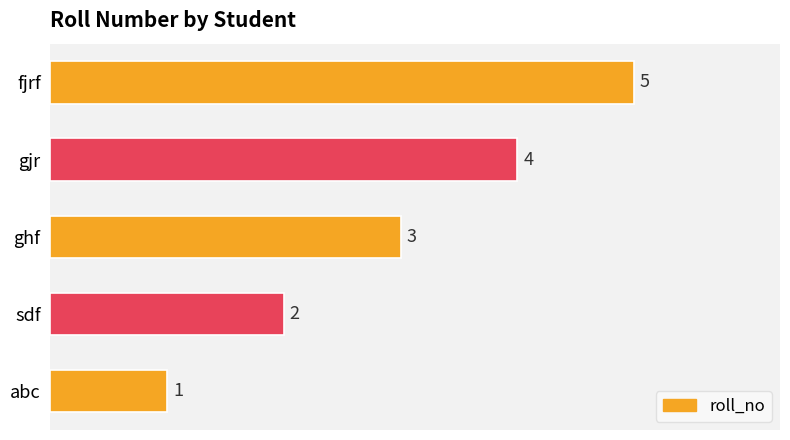

Is it true that the value at fjrf is 5?

True